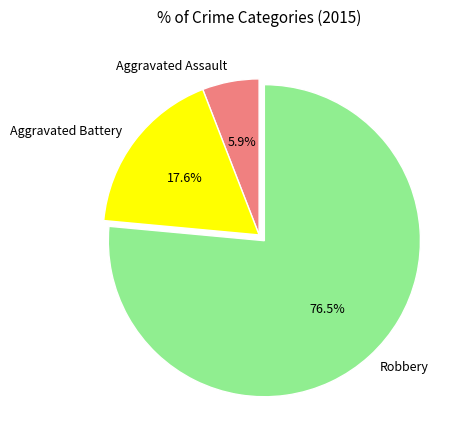

To the nearest percent, what percentage of the pie is Aggravated Assault?

6%